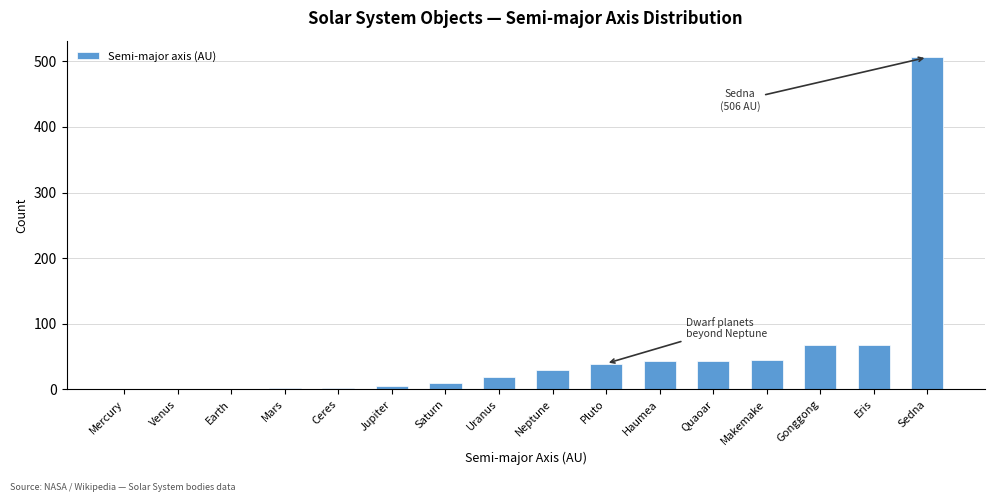

Which category has the highest value across all series?

Sedna